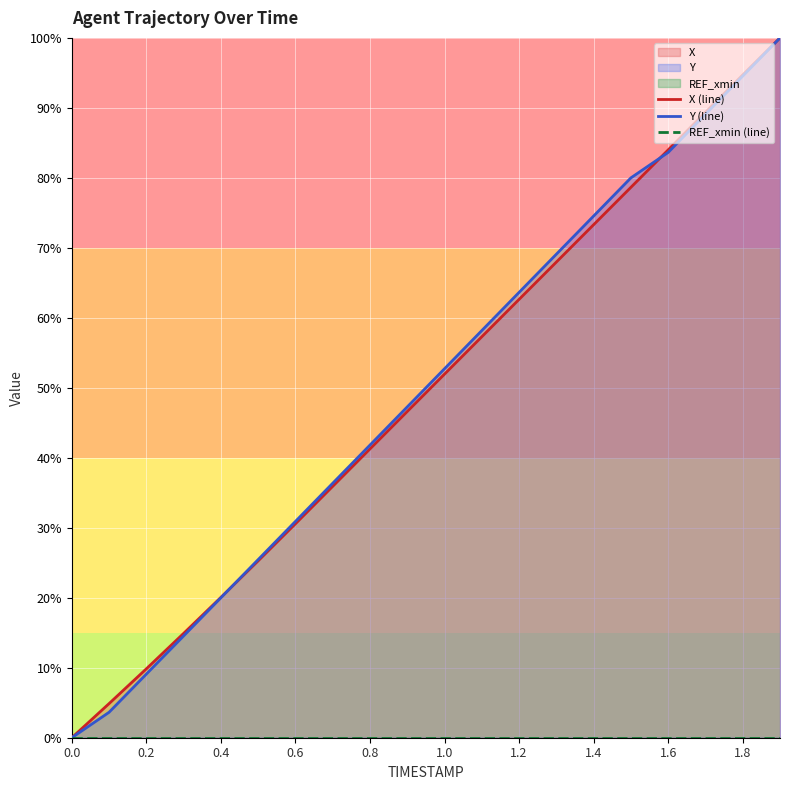

Rank the series at 1.8 from highest to lowest value.

X (line), Y (line), REF_xmin (line)